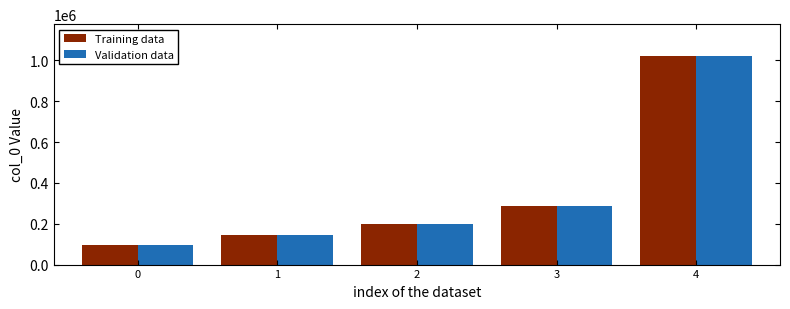

How many data points in Validation data are less than 197440?

2